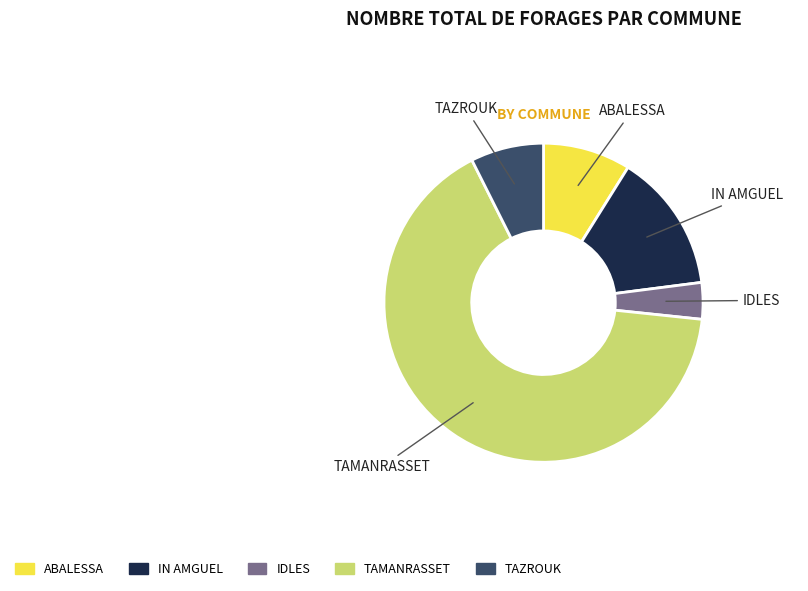

Which slice is the smallest?

IDLES